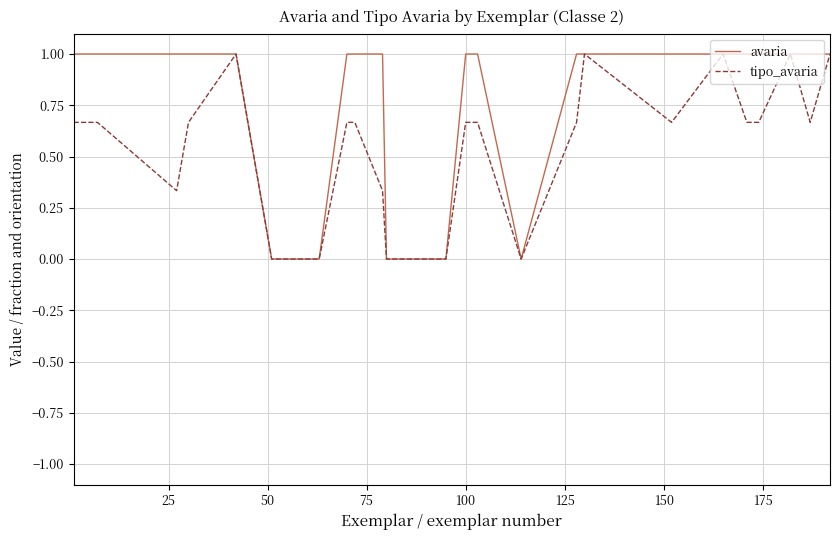

Which series has the largest total across all categories?

avaria